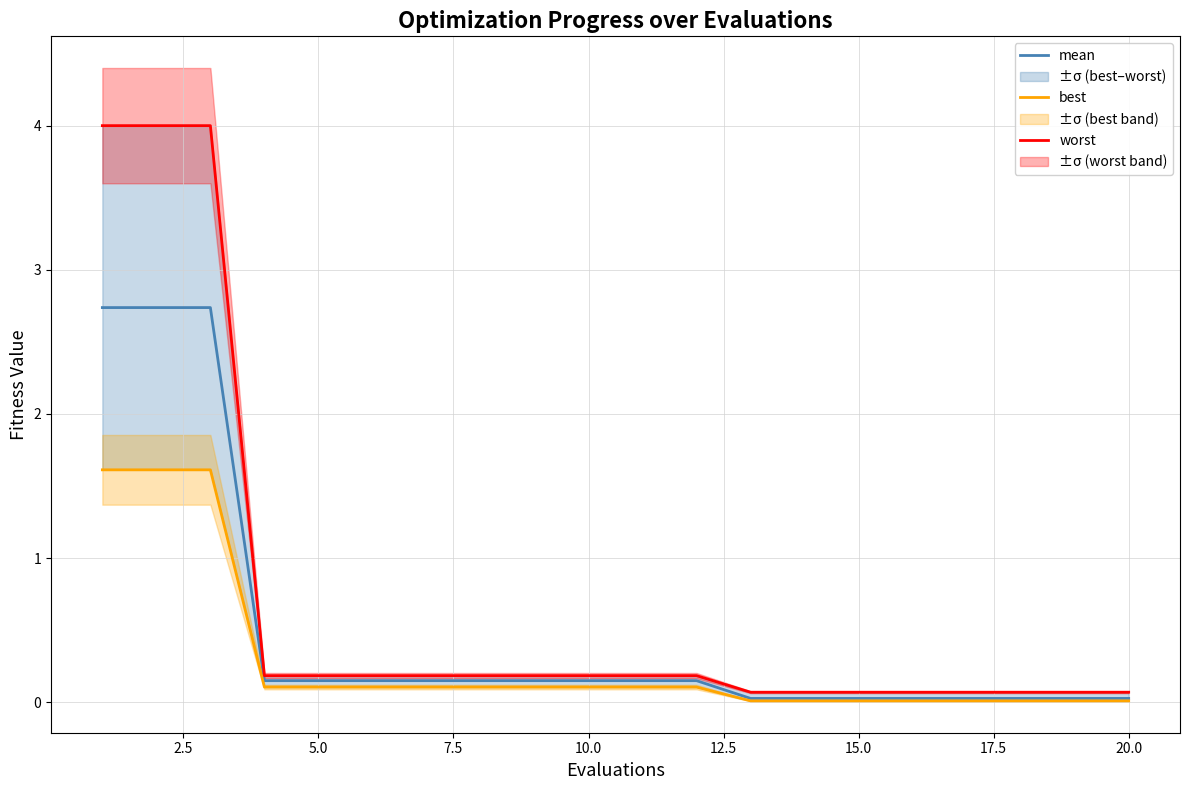

The mean series shows 0.0 at 20.0. True or false?

True